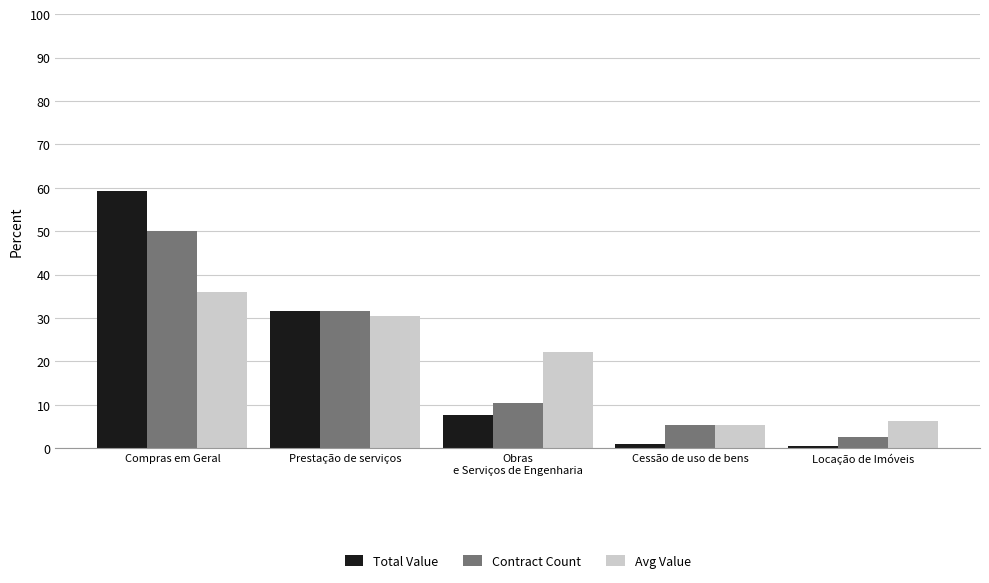

What is the lowest value of the Avg Value series?

5.3